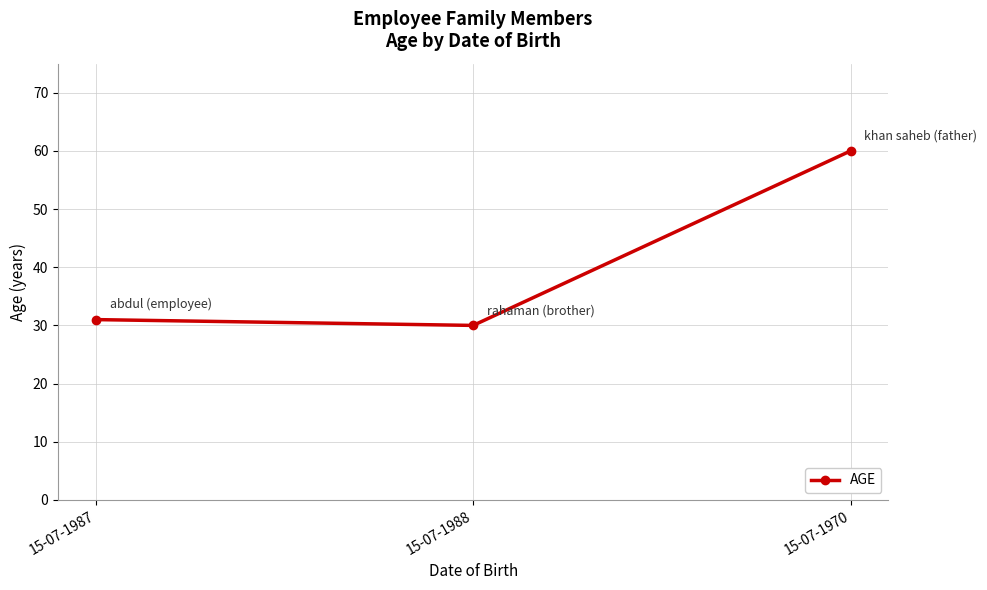

Which category has the highest value across all series?

15-07-1970